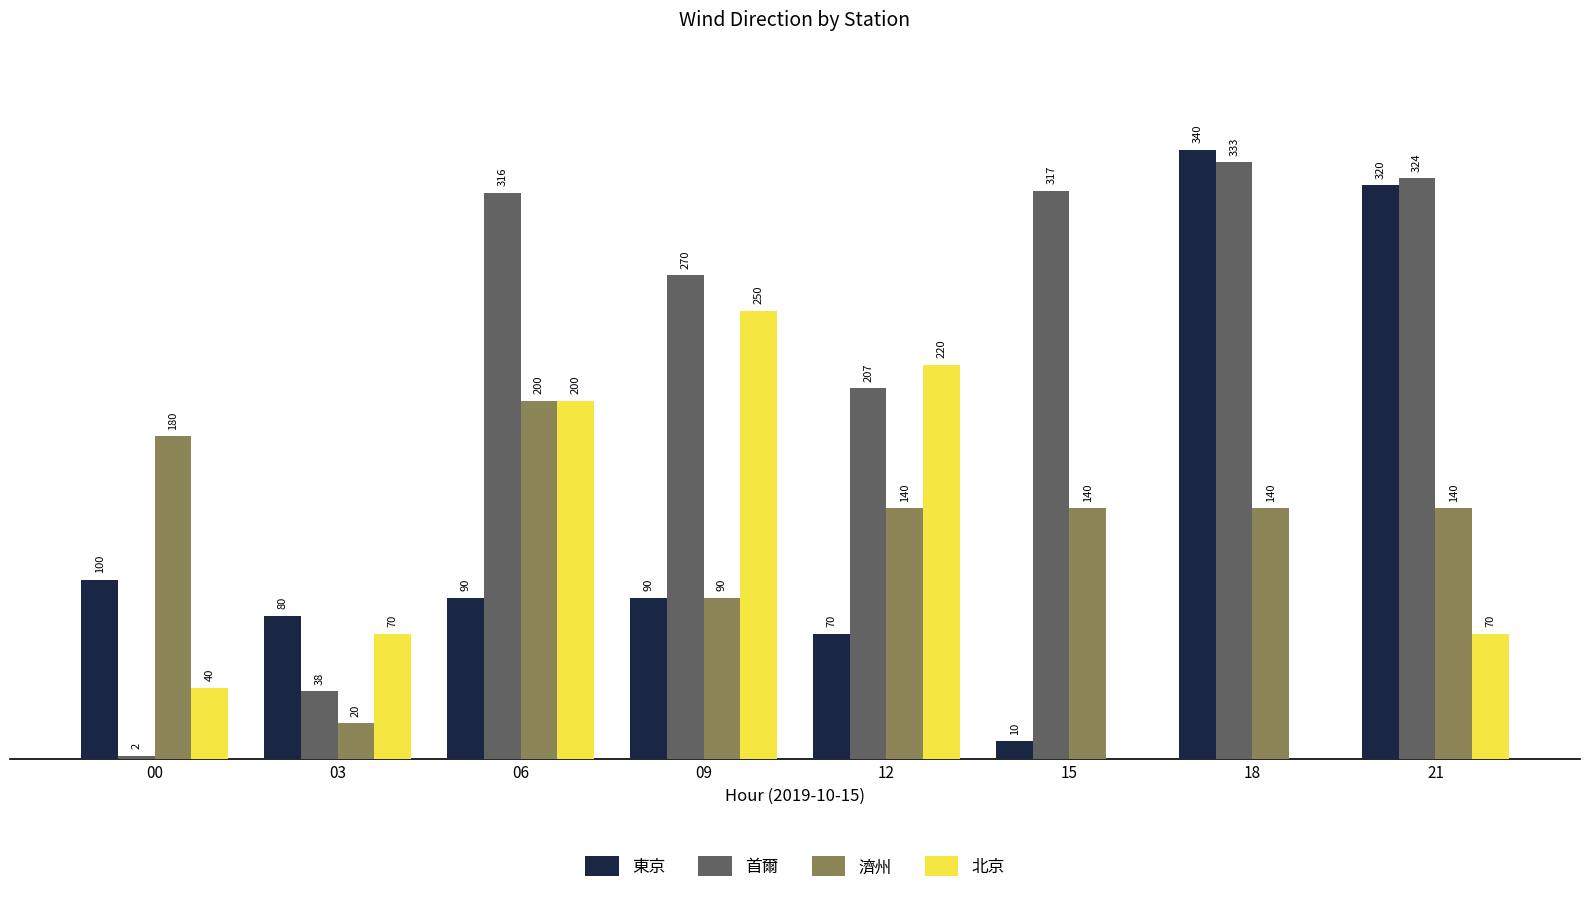

Is the value of 北京 at 12 greater than the value of 首爾 at 00?

Yes